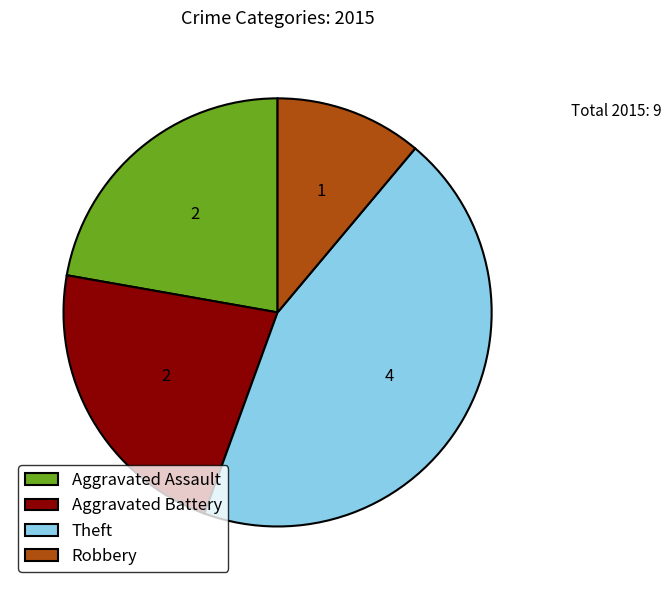

Combined, do Theft and Aggravated Assault account for over 50%?

Yes